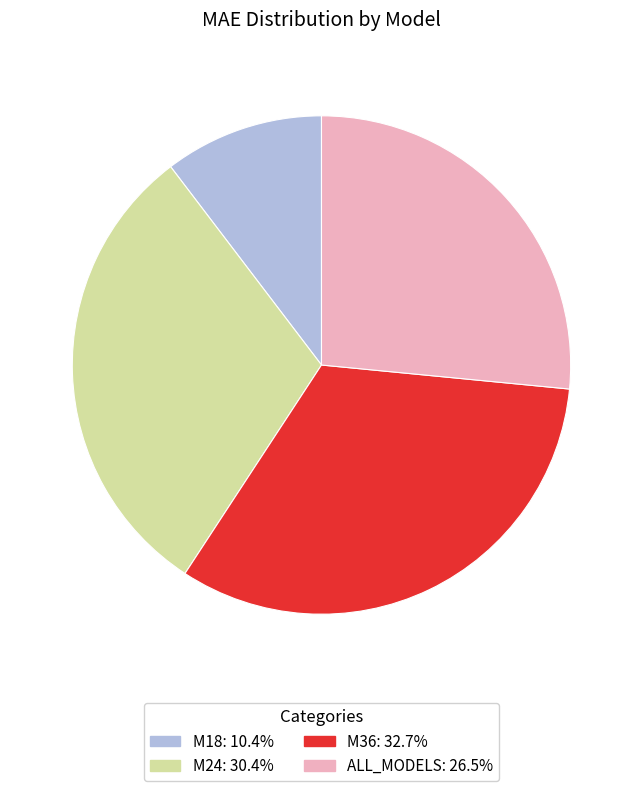

Rank the categories by value from lowest to highest.

M18, ALL_MODELS, M24, M36